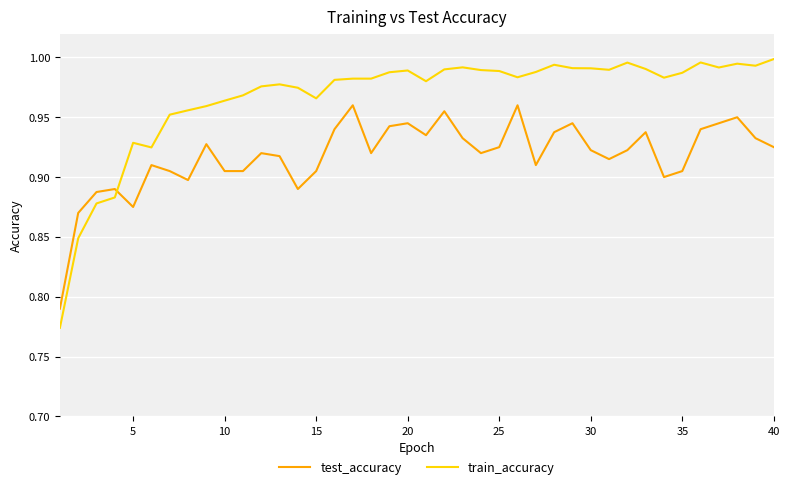

List the series in order of their overall mean, highest first.

train_accuracy, test_accuracy